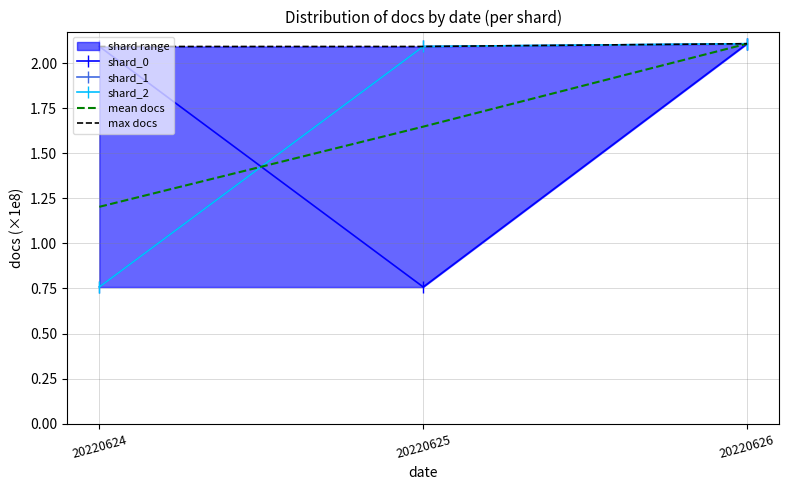

What is the difference between the maximum and minimum values in the shard_2 series?

1.3